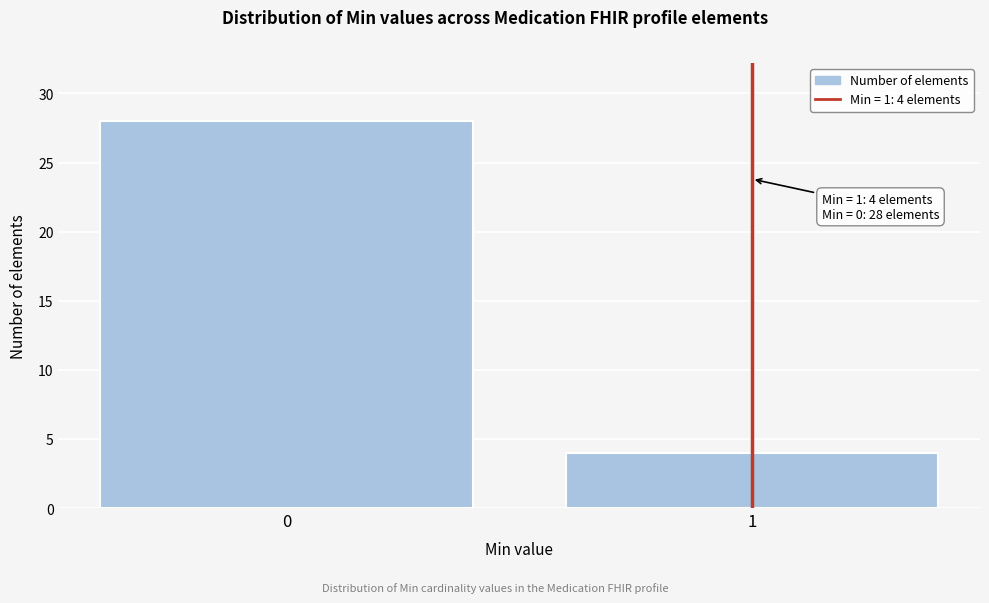

Reading left to right, transcribe all the data shown in this chart.

0=28	1=4